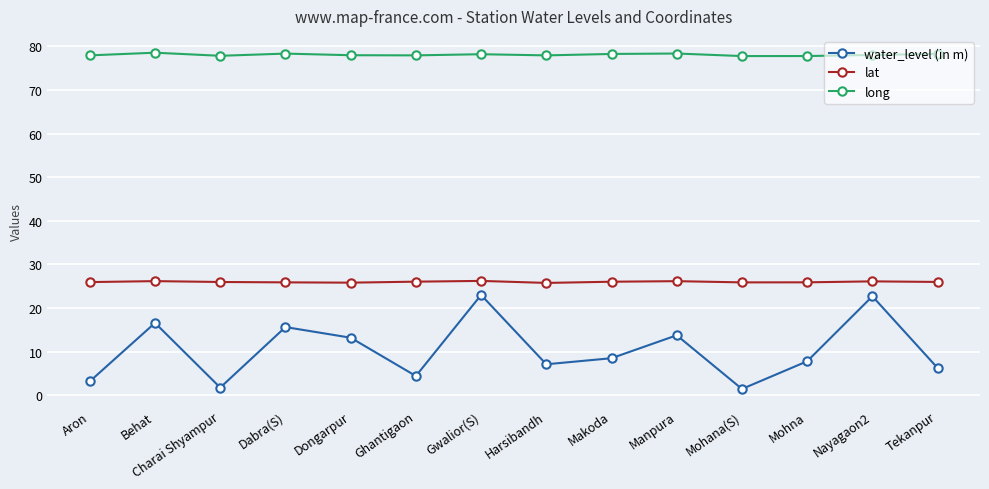

How many series are shown in this chart?

3